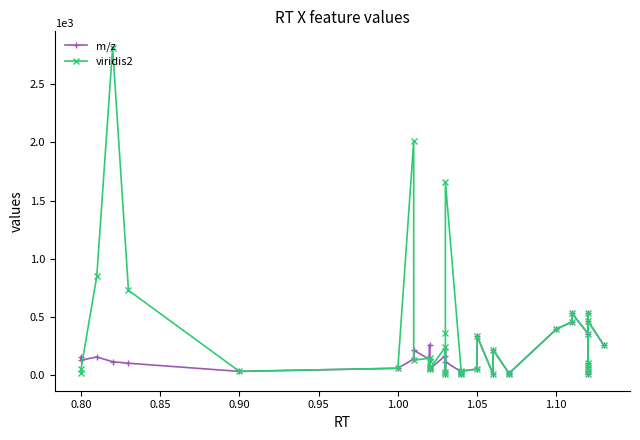

What is the smallest value displayed?

5.2